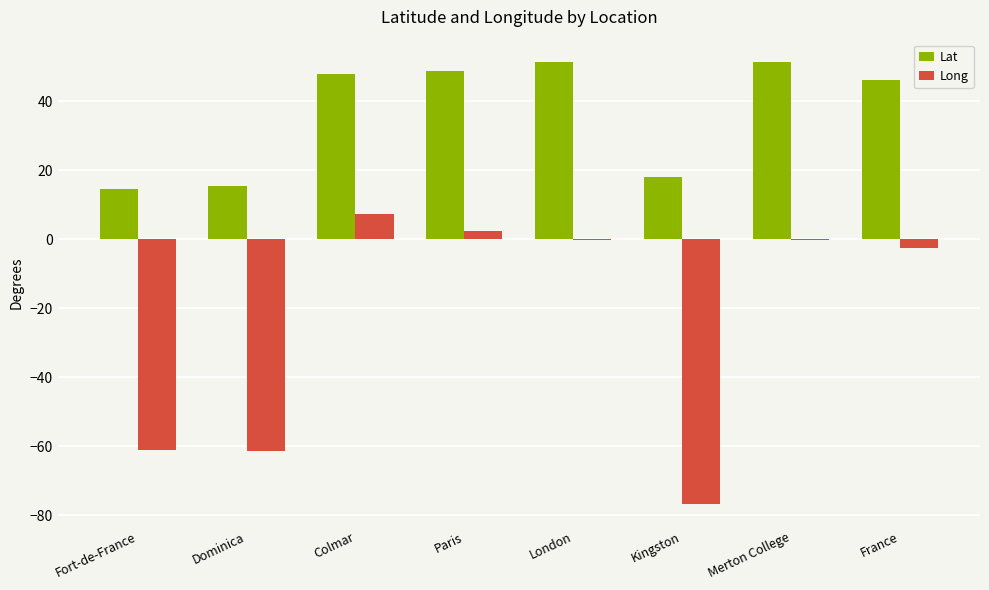

Is it true that Lat equals 70.6 at France?

False